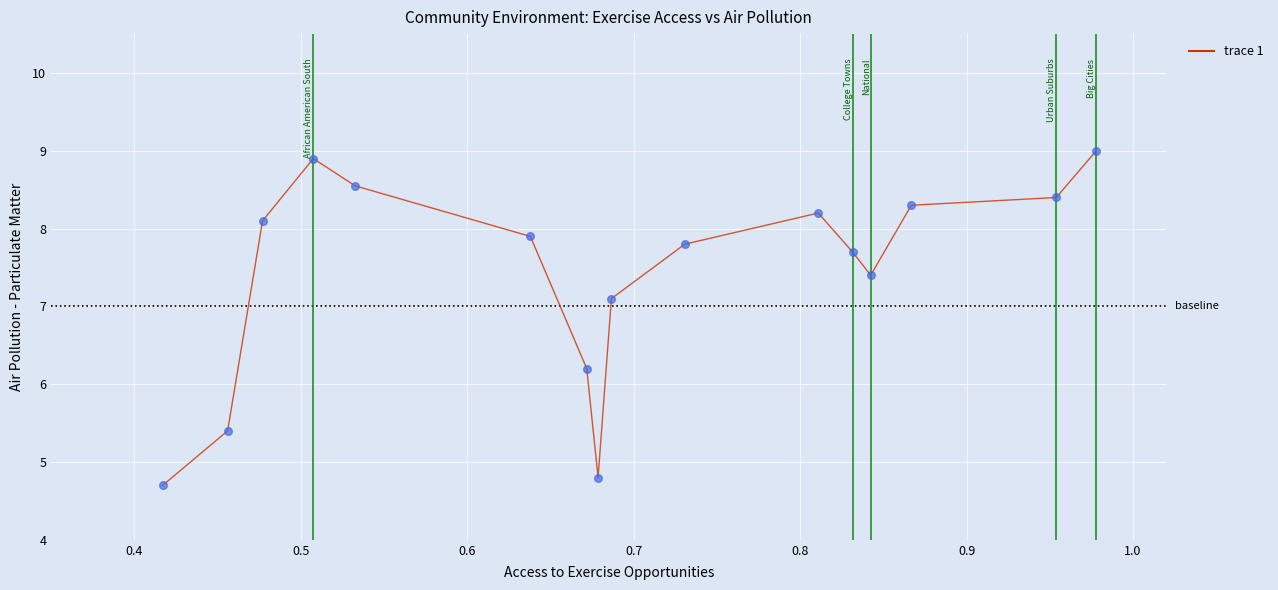

What Y value in the scatter plot is closest to 6?

6.2